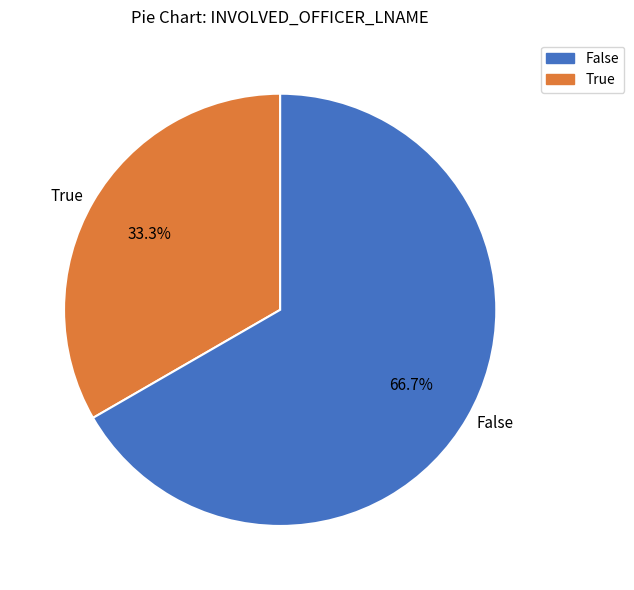

Which slice represents more than half of the pie?

False